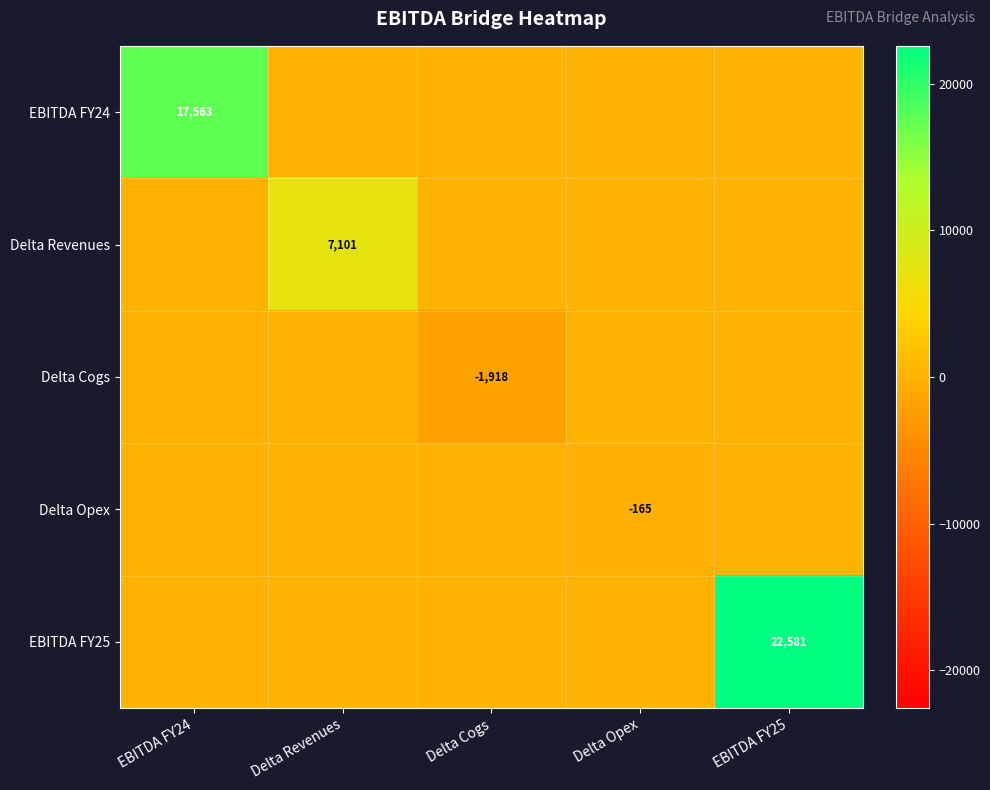

The value of EBITDA FY25 at EBITDA FY25 is 22581. True or false?

True